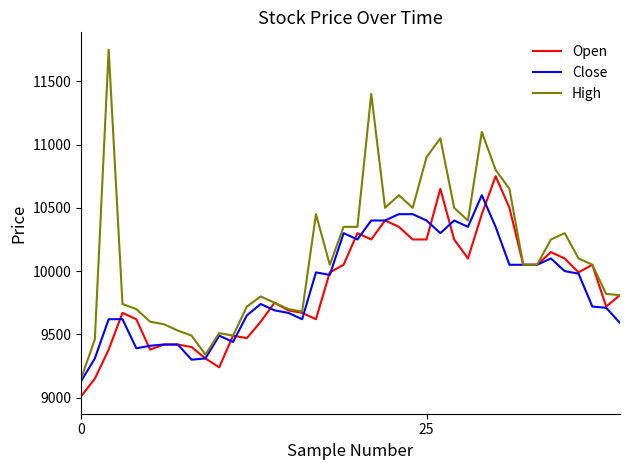

List the series in order of their peak value, highest first.

High, Open, Close